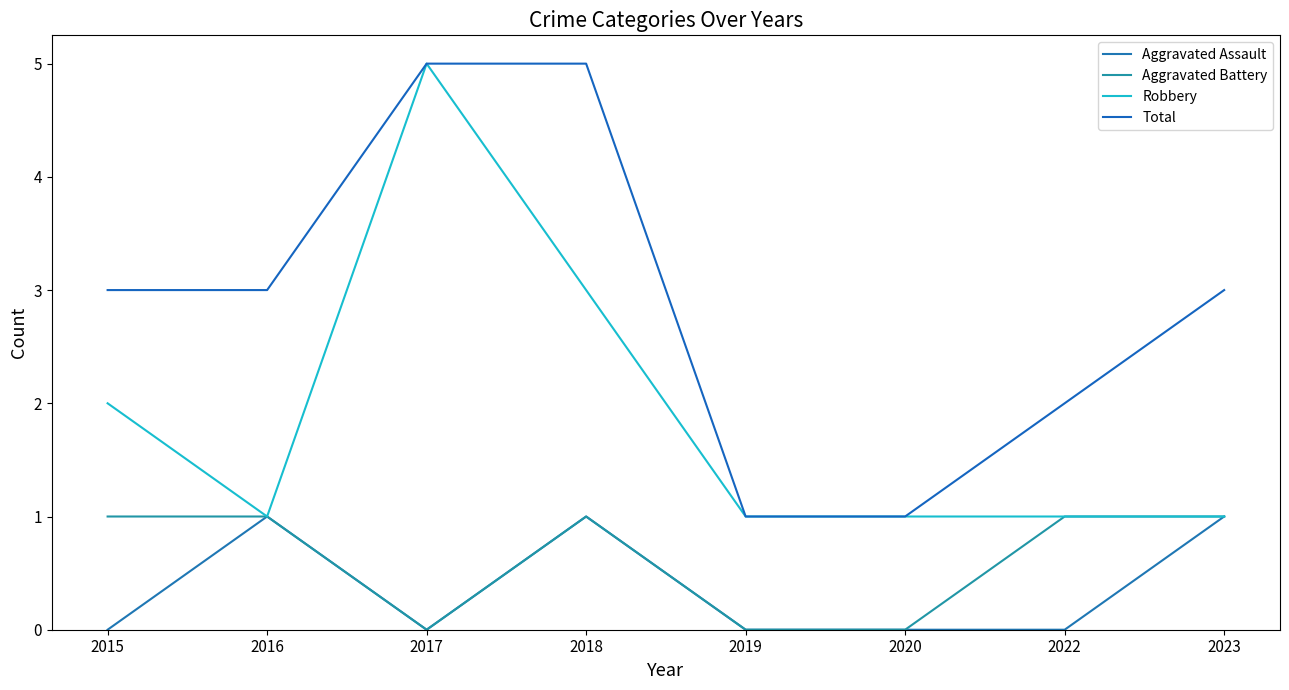

What is the difference between the maximum and minimum values in the Robbery series?

4